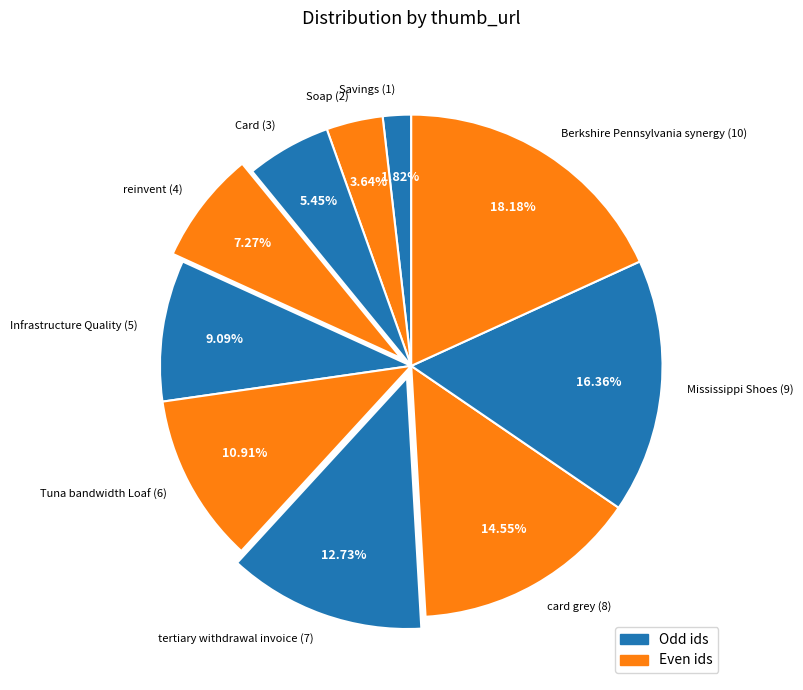

To the nearest percent, what is the difference between the largest and smallest slice percentages?

16%